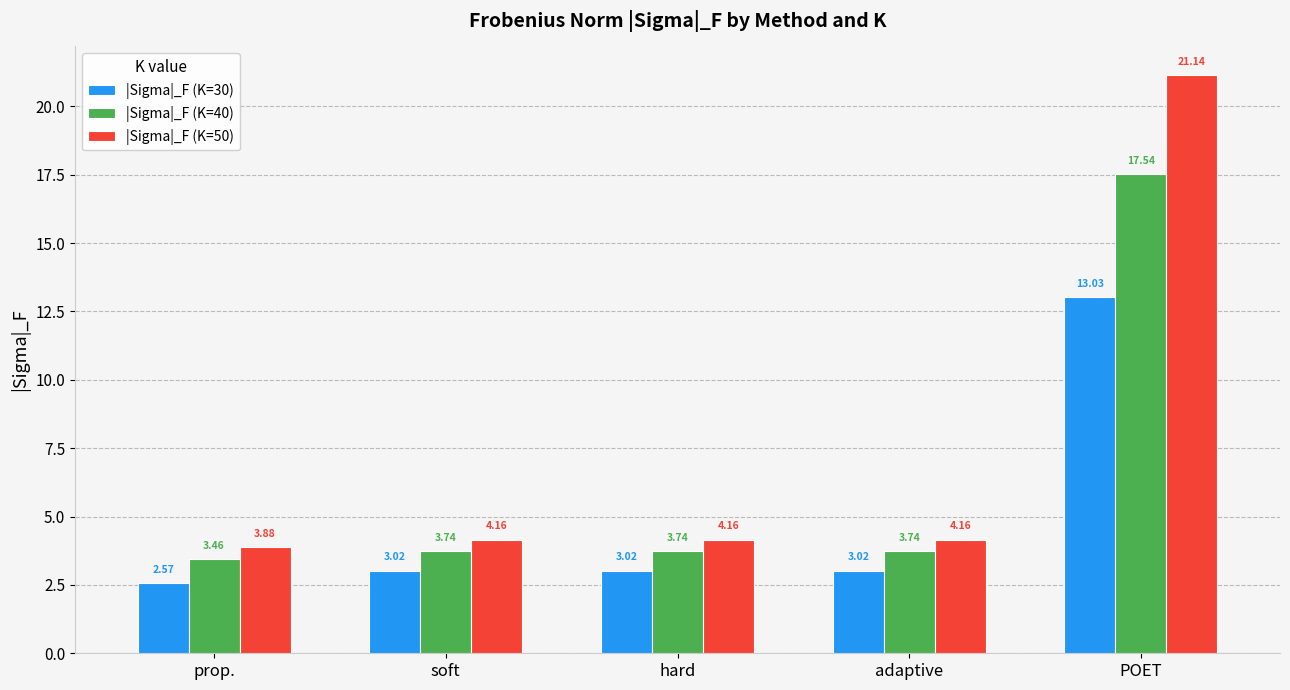

At prop., list the series in order from largest to smallest.

|Sigma|_F (K=50), |Sigma|_F (K=40), |Sigma|_F (K=30)